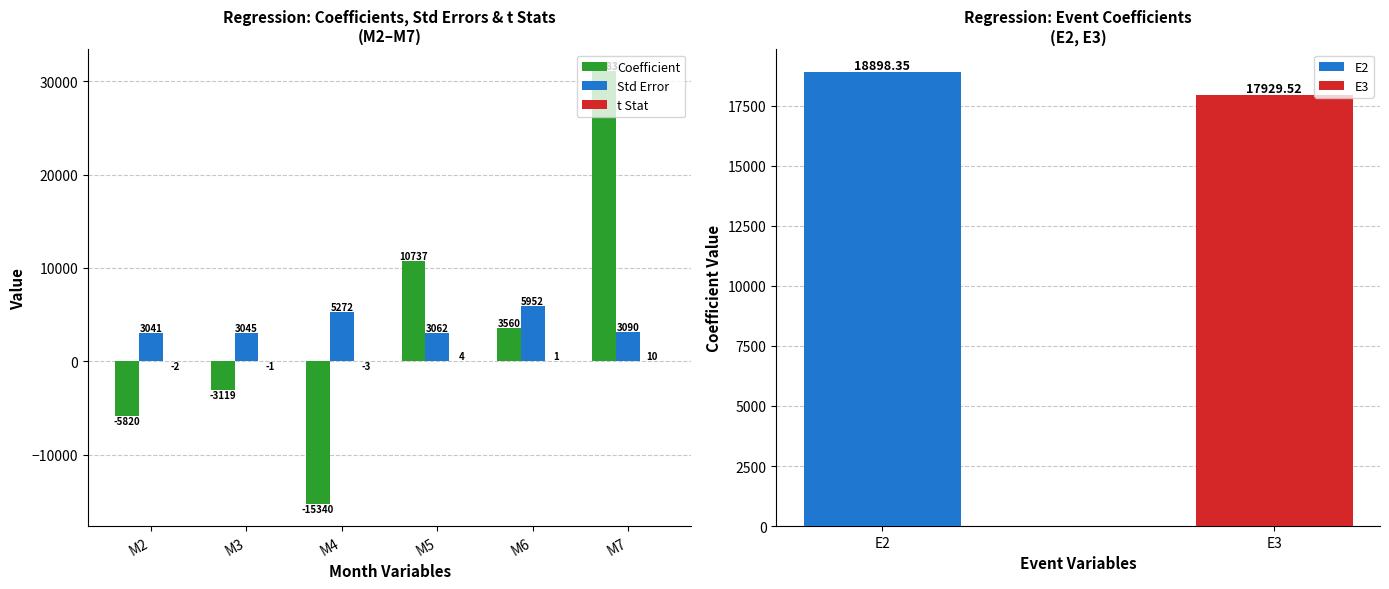

What value does the Std Error series have at M6?

5952.3